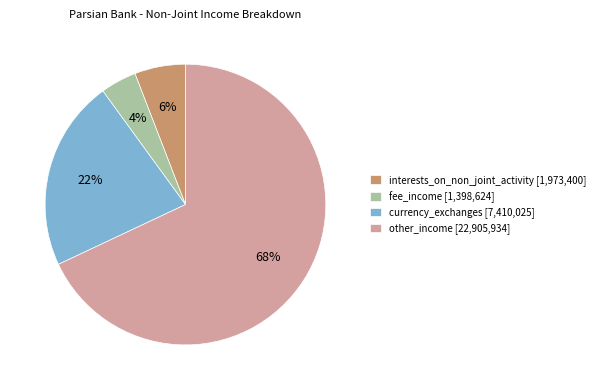

Which has a higher value, interests_on_non_joint_activity or currency_exchanges?

currency_exchanges